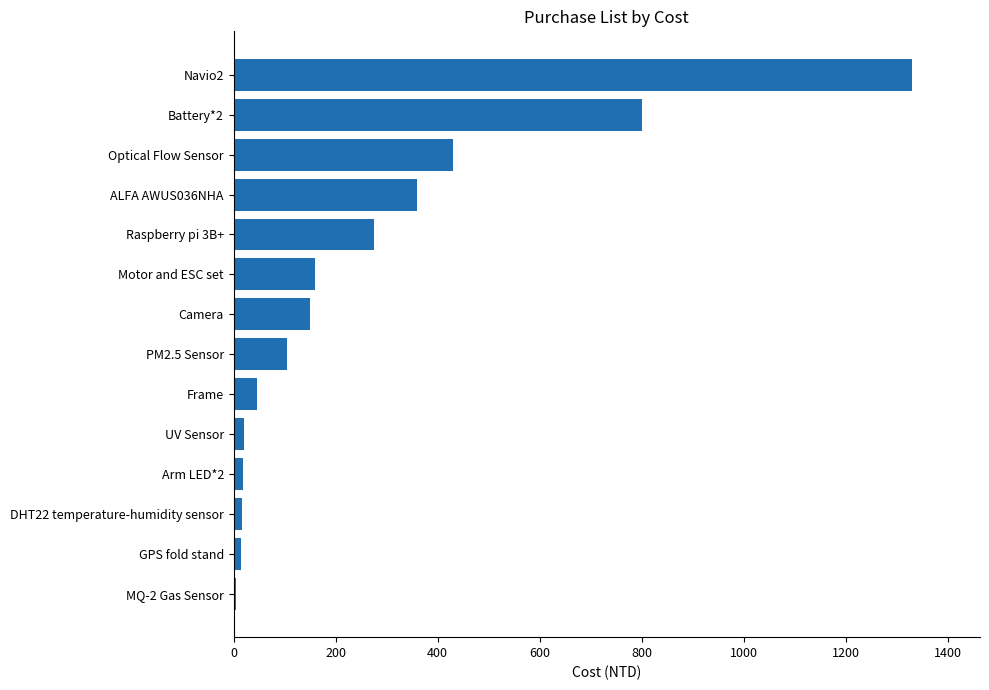

The value at Camera is 203. True or false?

False